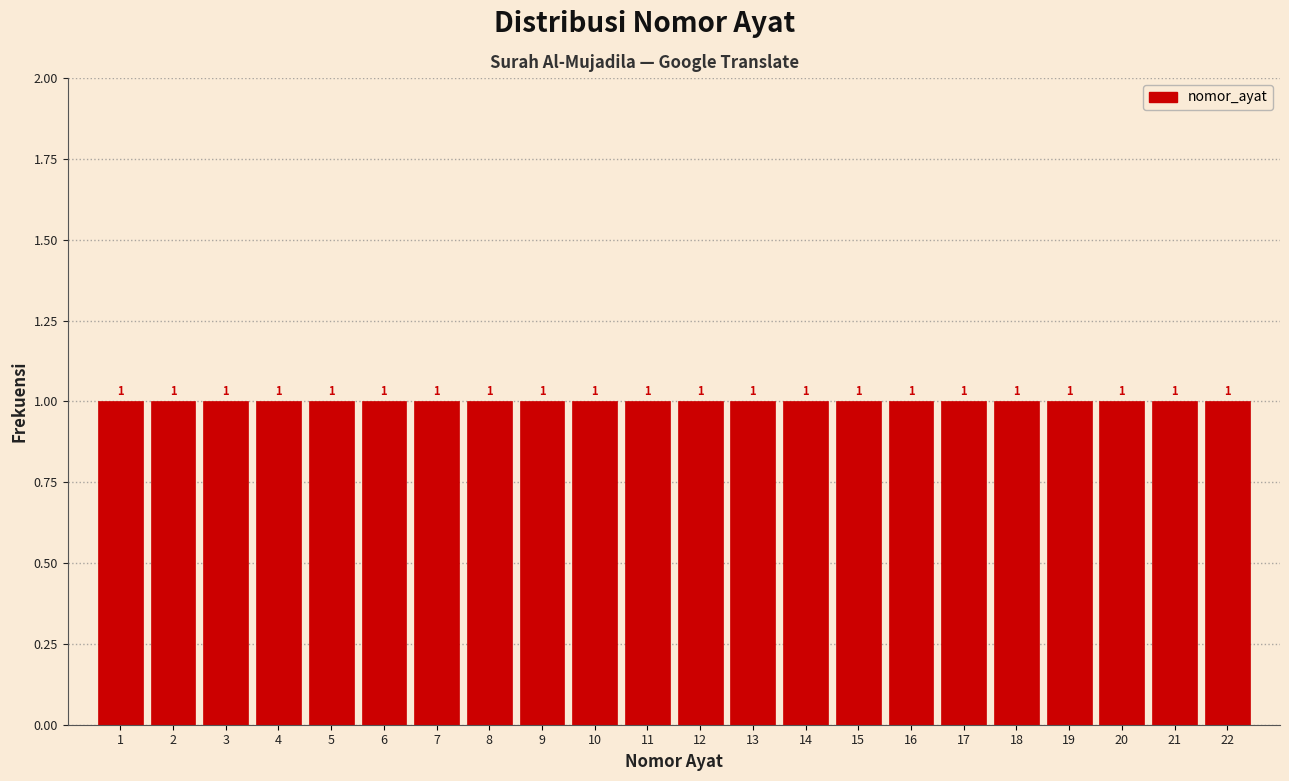

Reading left to right, transcribe this chart: for each bar, give the range it covers on the x-axis and its height.

0.5 to 1.5: 1
1.5 to 2.5: 1
2.5 to 3.5: 1
3.5 to 4.5: 1
4.5 to 5.5: 1
5.5 to 6.5: 1
6.5 to 7.5: 1
7.5 to 8.5: 1
8.5 to 9.5: 1
9.5 to 10.5: 1
10.5 to 11.5: 1
11.5 to 12.5: 1
12.5 to 13.5: 1
13.5 to 14.5: 1
14.5 to 15.5: 1
15.5 to 16.5: 1
16.5 to 17.5: 1
17.5 to 18.5: 1
18.5 to 19.5: 1
19.5 to 20.5: 1
20.5 to 21.5: 1
21.5 to 22.5: 1